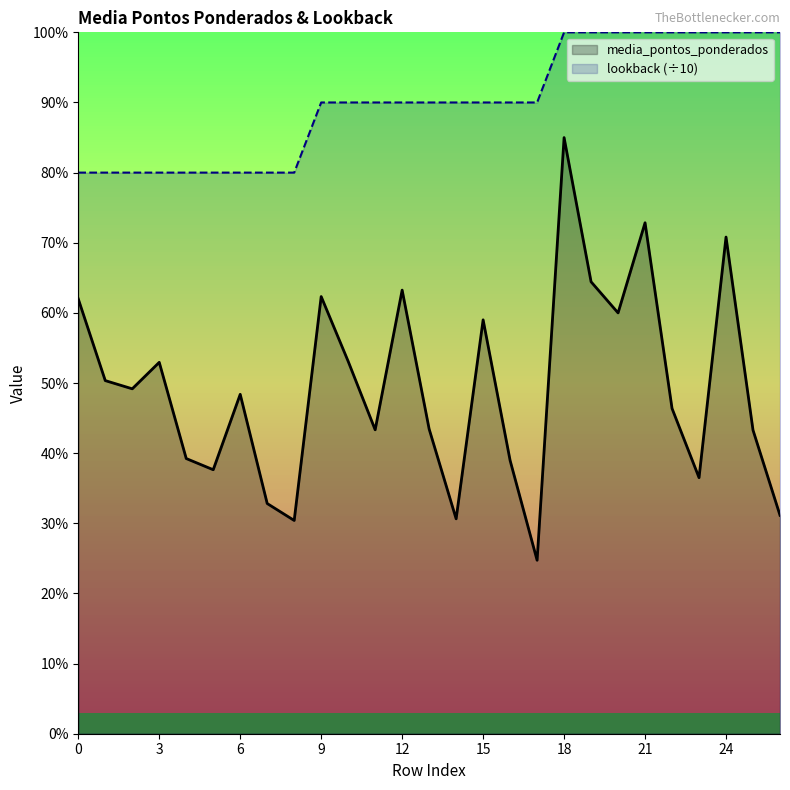

What is the difference between the maximum and minimum values in the lookback (÷10) series?

2.0